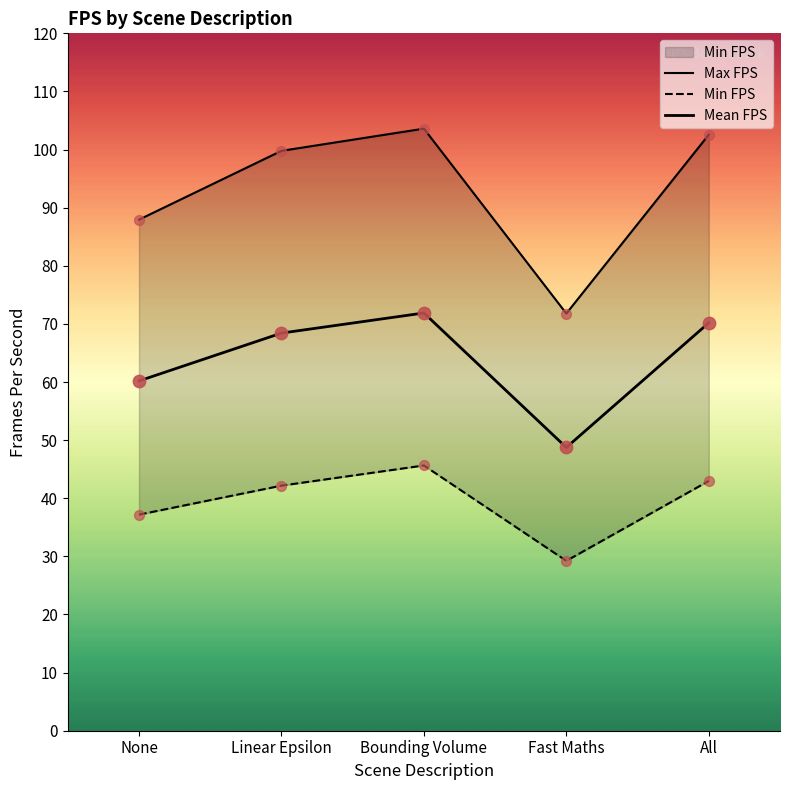

Is the value of Mean FPS at None greater than the value of Min FPS at Linear Epsilon?

Yes